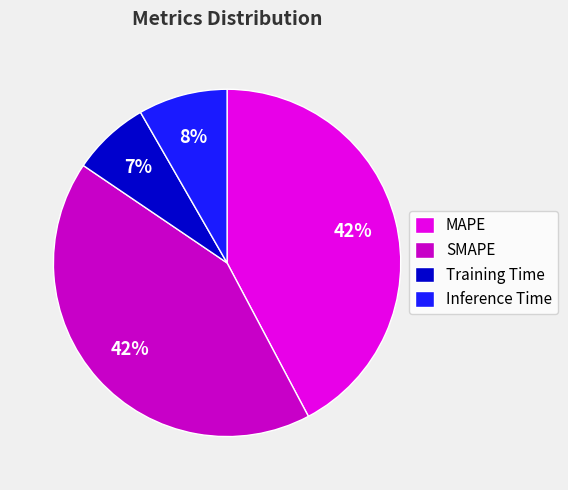

Is it true that Training Time is 14% of the pie?

False